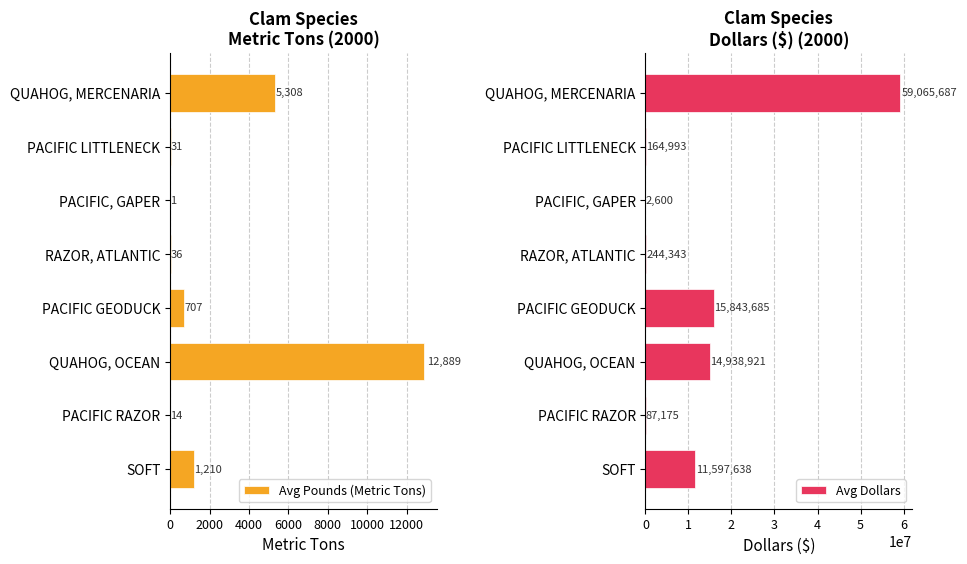

What is the sum of the Avg Dollars values at PACIFIC, GAPER and QUAHOG, MERCENARIA?

59068287